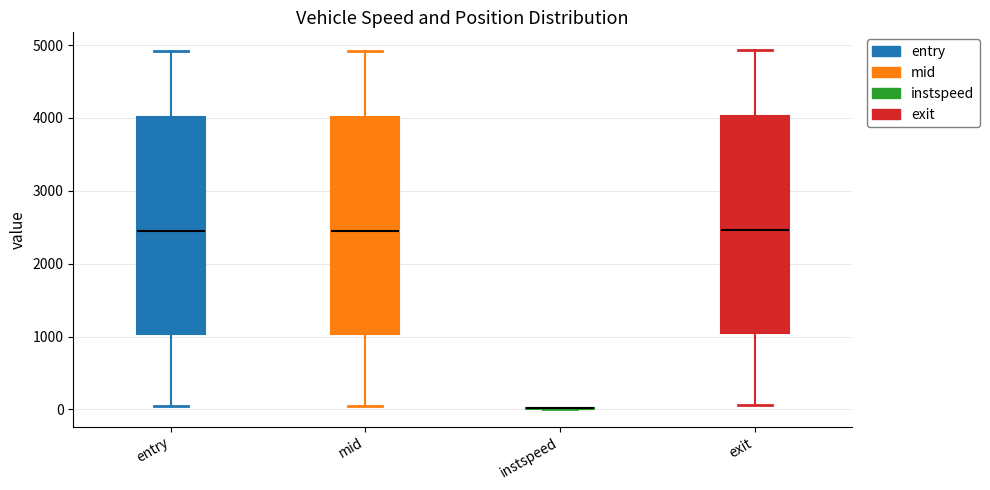

Reading left to right, read every box against the y-axis: the position of its median line, the range the box covers, and the ends of its whiskers. The values are not printed on the chart, so give them approximately, as read against the axis.

entry: median 2400, box 1000 to 4000, whiskers 0 to 4900
mid: median 2400, box 1000 to 4000, whiskers 0 to 4900
instspeed: box collapsed to a line at 0, whiskers 0 to 0
exit: median 2500, box 1100 to 4000, whiskers 100 to 4900